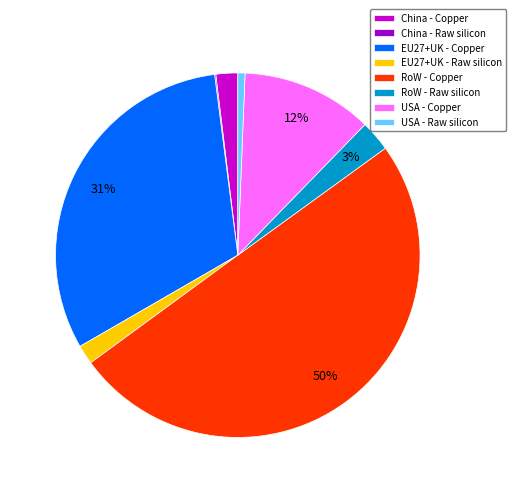

Is China - Copper the majority of the pie?

No